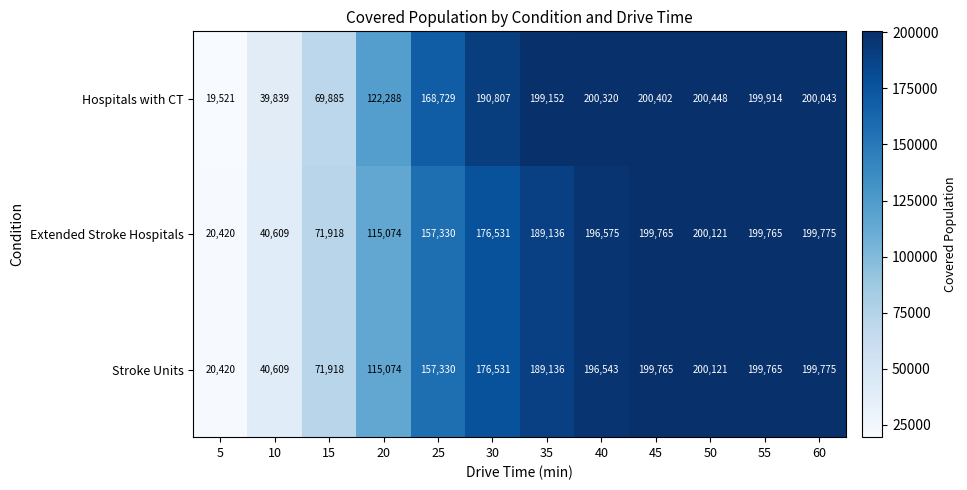

What is the total value across all series at 60?

599593